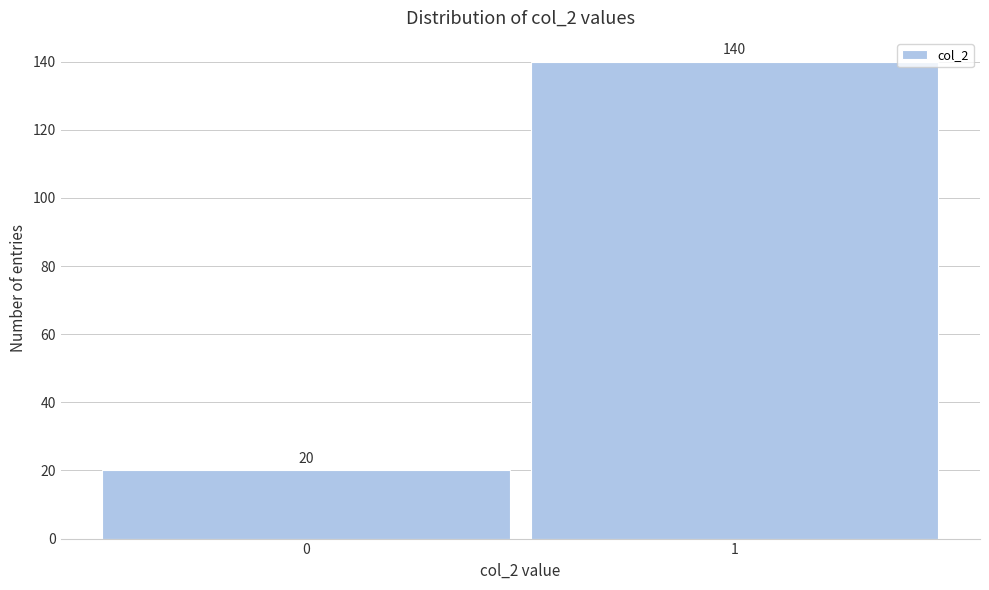

Reading right to left, transcribe all the data shown in this chart.

140	20